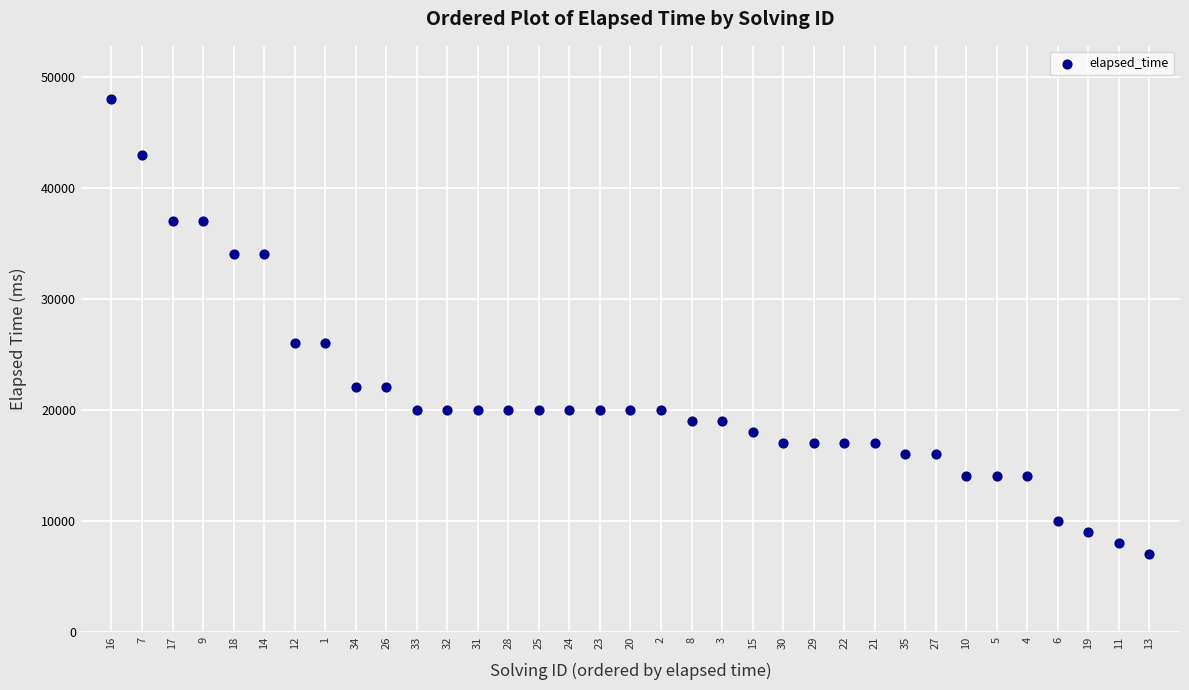

What is the range of Y values (max minus min)?

41000